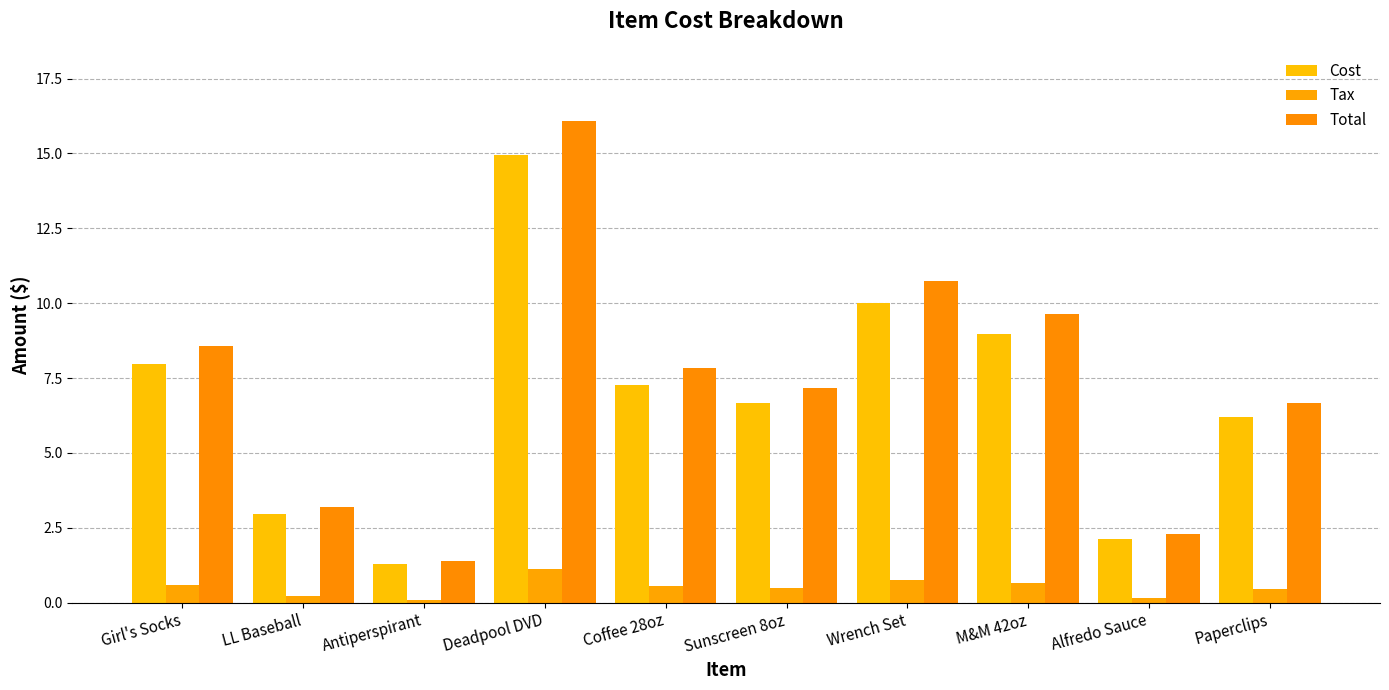

Which category has the highest value in the Cost series?

Deadpool DVD